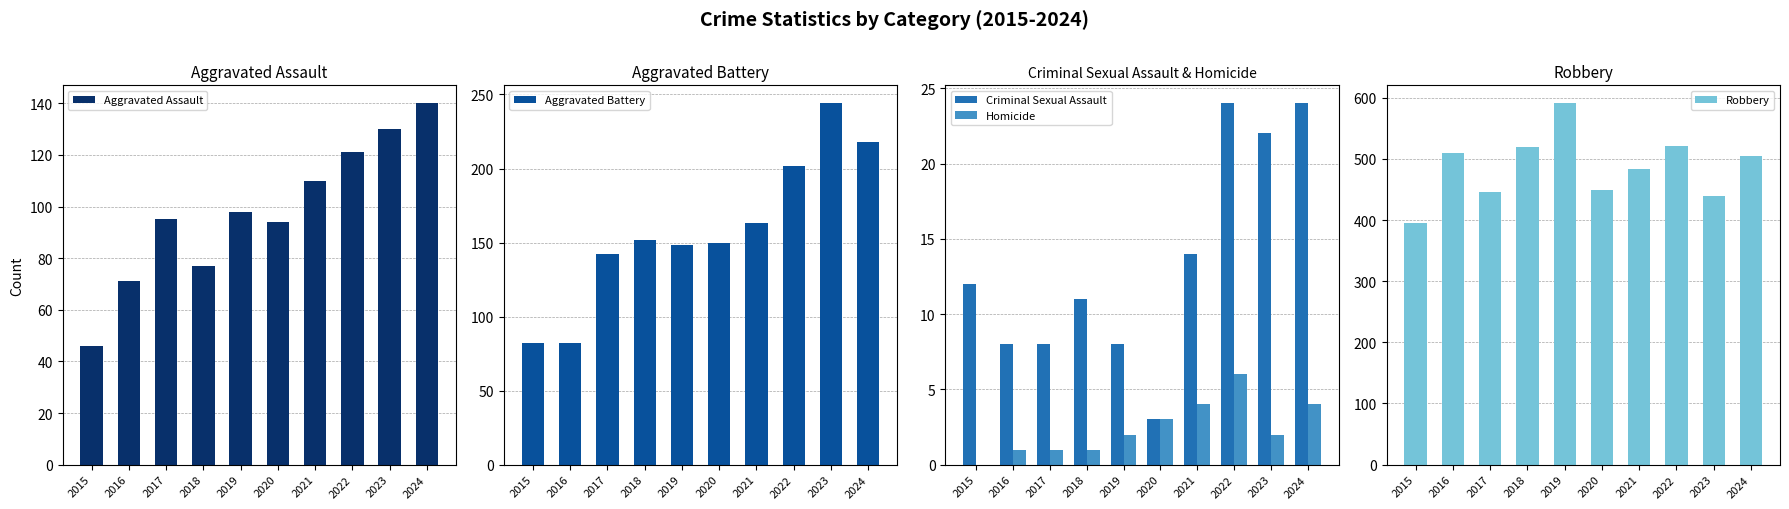

How many data points in Criminal Sexual Assault are above 12?

4